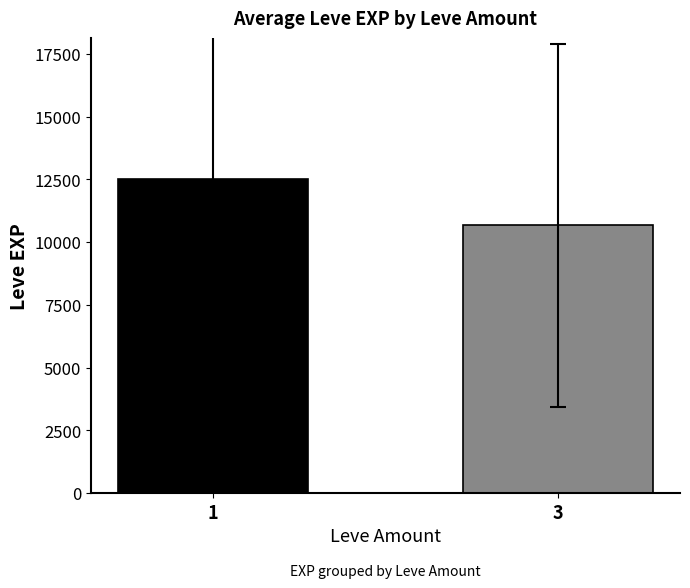

What is the greatest value displayed?

12498.1